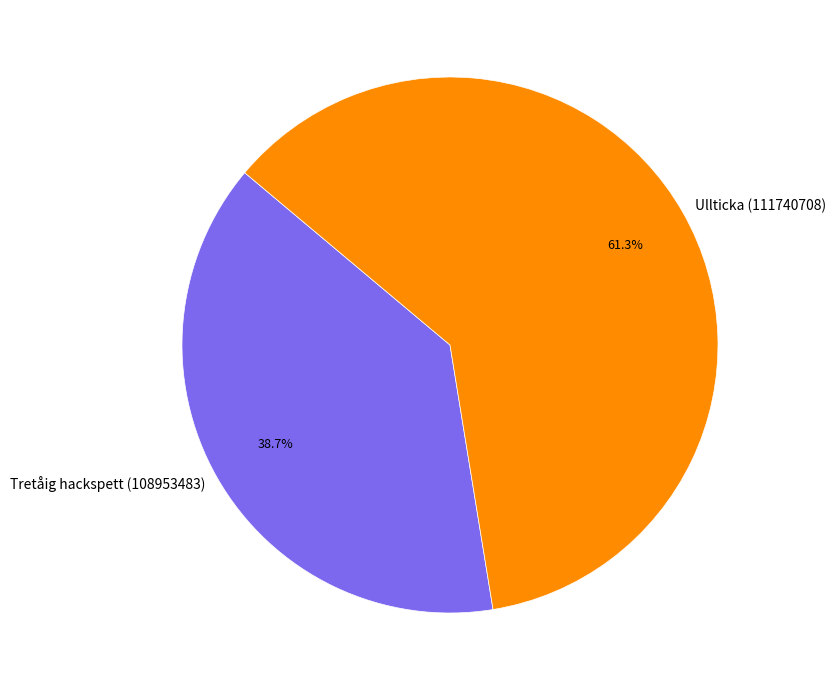

Rank the categories by value from lowest to highest.

Tretåig hackspett (108953483), Ullticka (111740708)